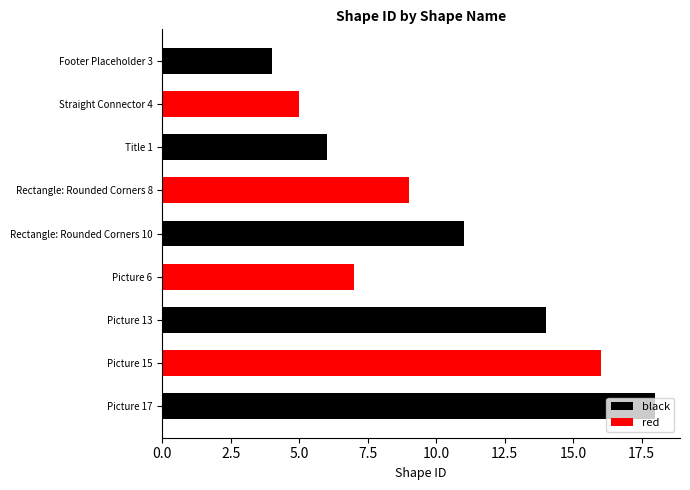

Does the chart contain any negative values?

No